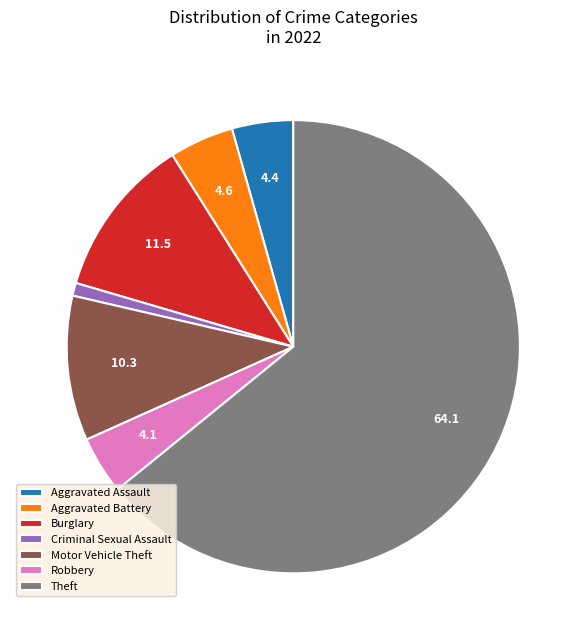

Count the number of slices in the pie.

7